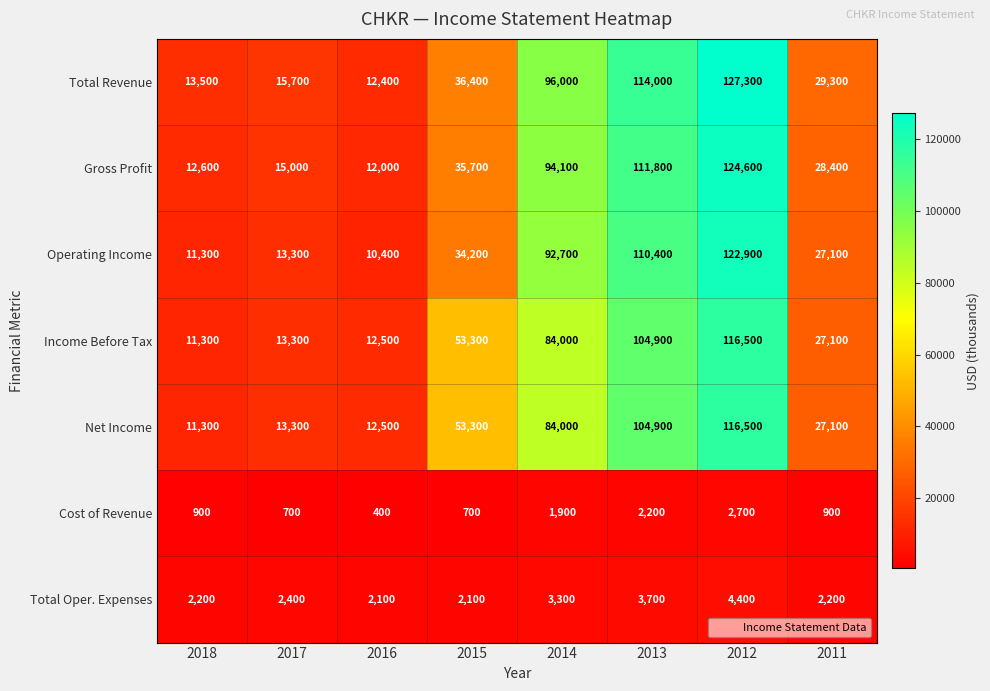

Rank the categories by Total Revenue value from lowest to highest.

2016, 2018, 2017, 2011, 2015, 2014, 2013, 2012